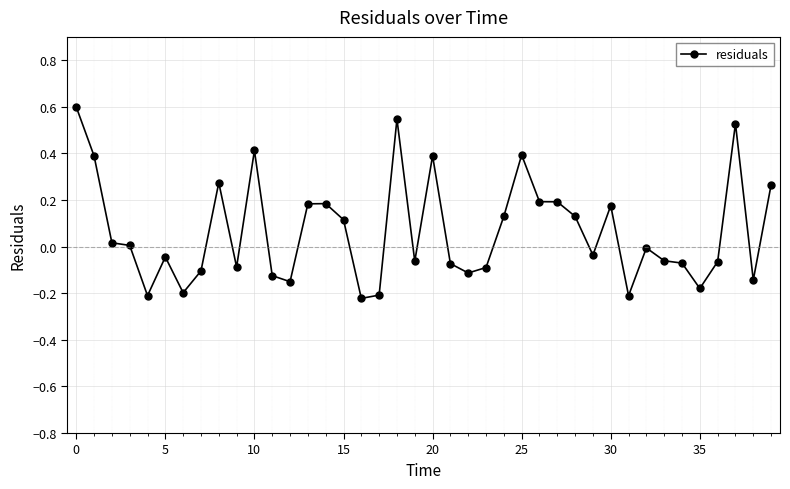

What is the maximum value shown in the chart?

0.6